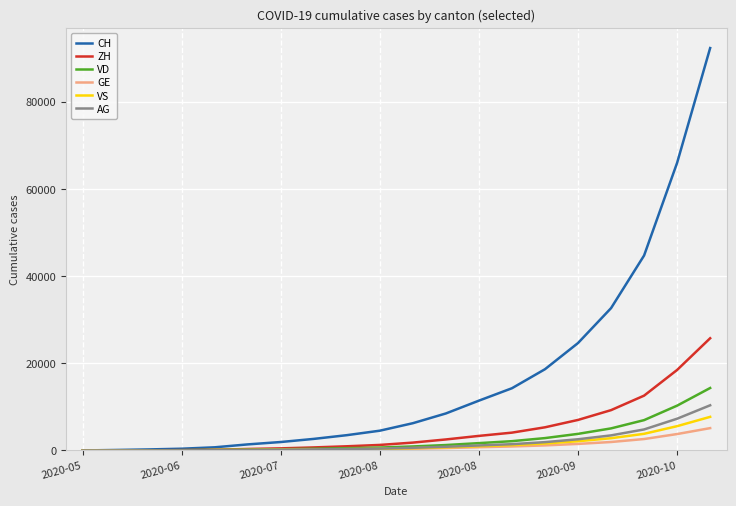

What is the greatest value displayed?

92337